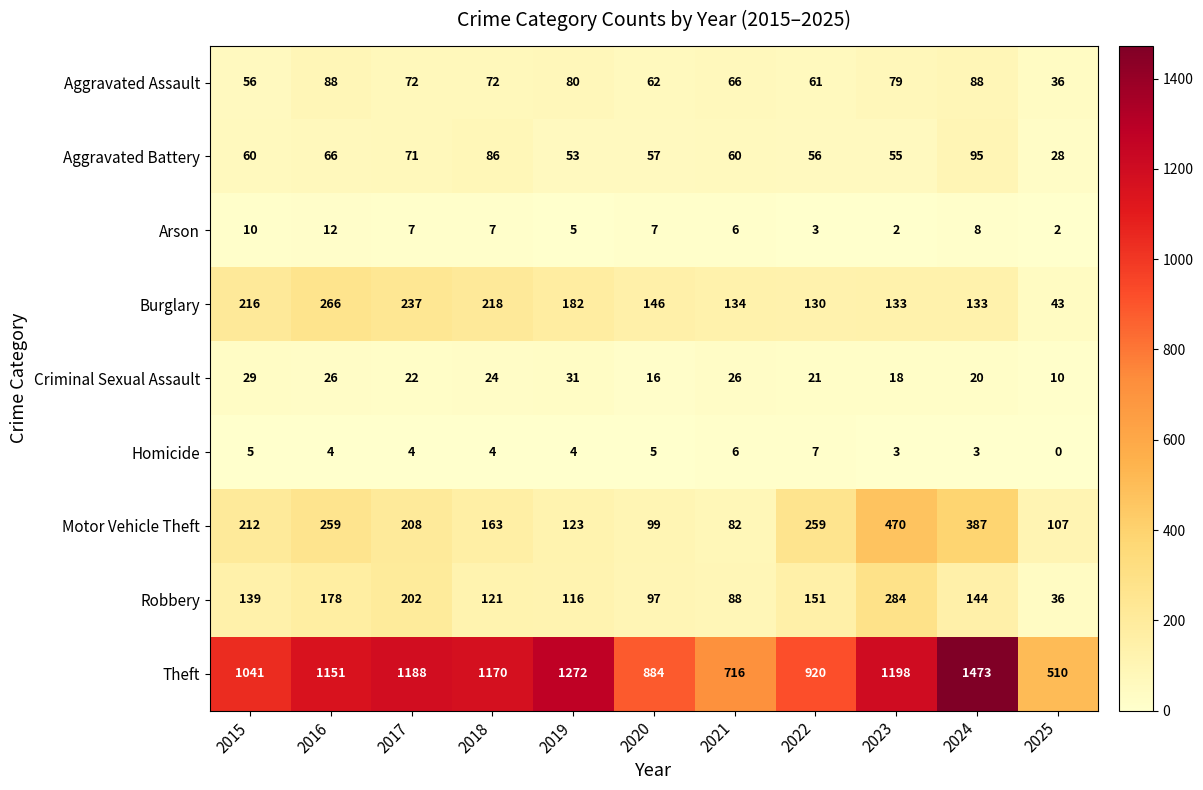

What is the approximate value of Aggravated Assault at 2022, to the nearest 10?

60